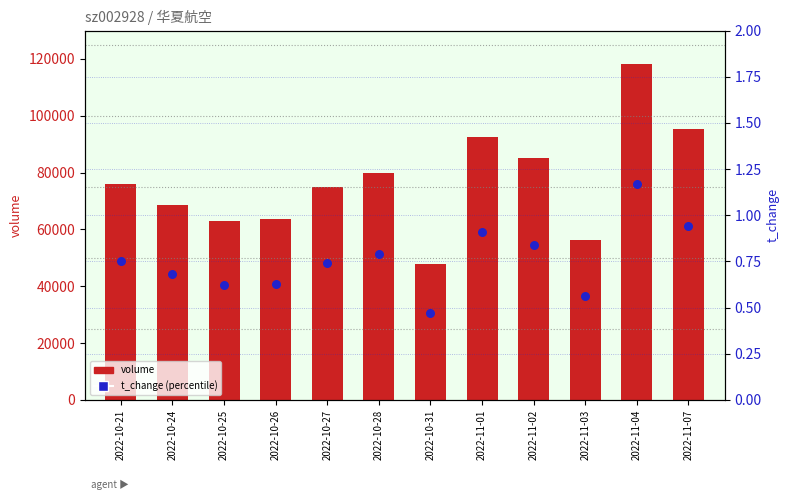

What is the total value across all series at 2022-10-21?

75968.8